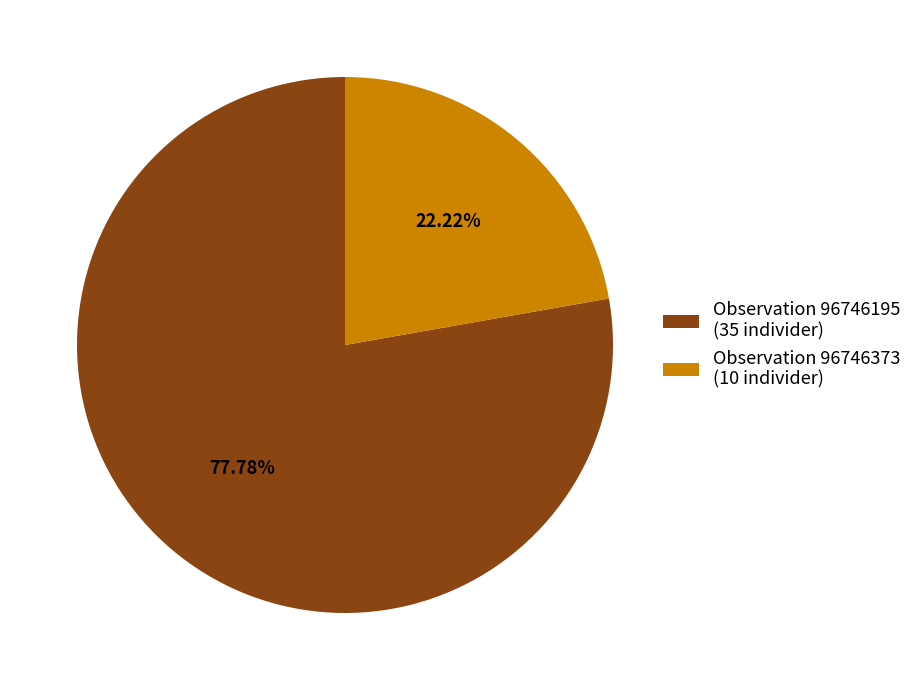

What is the majority slice?

Observation 96746195 (35 individer)